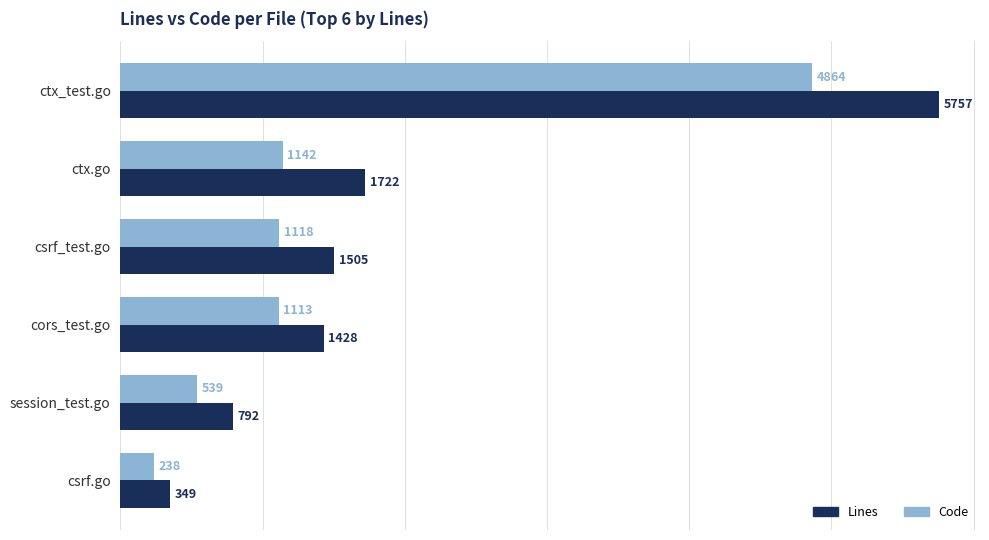

What is the highest value of the Code series?

4864